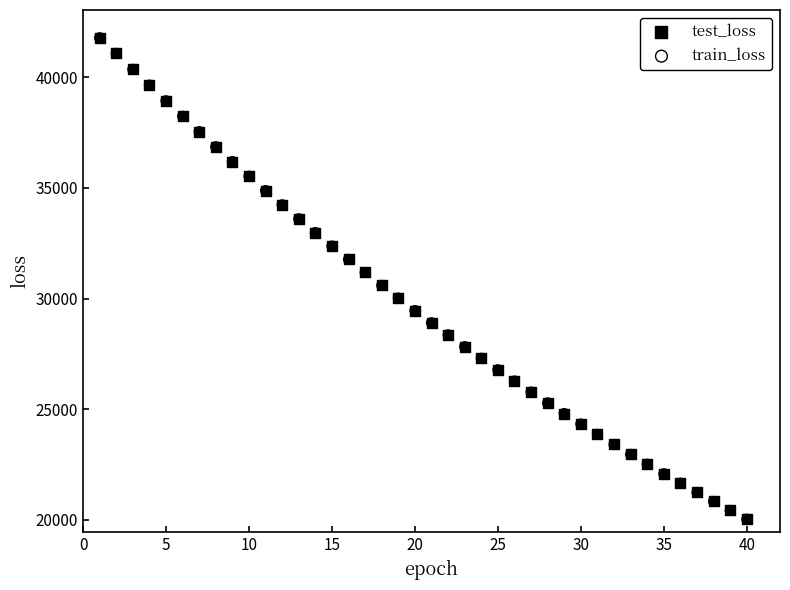

What are all the series names shown in the legend?

test_loss, train_loss